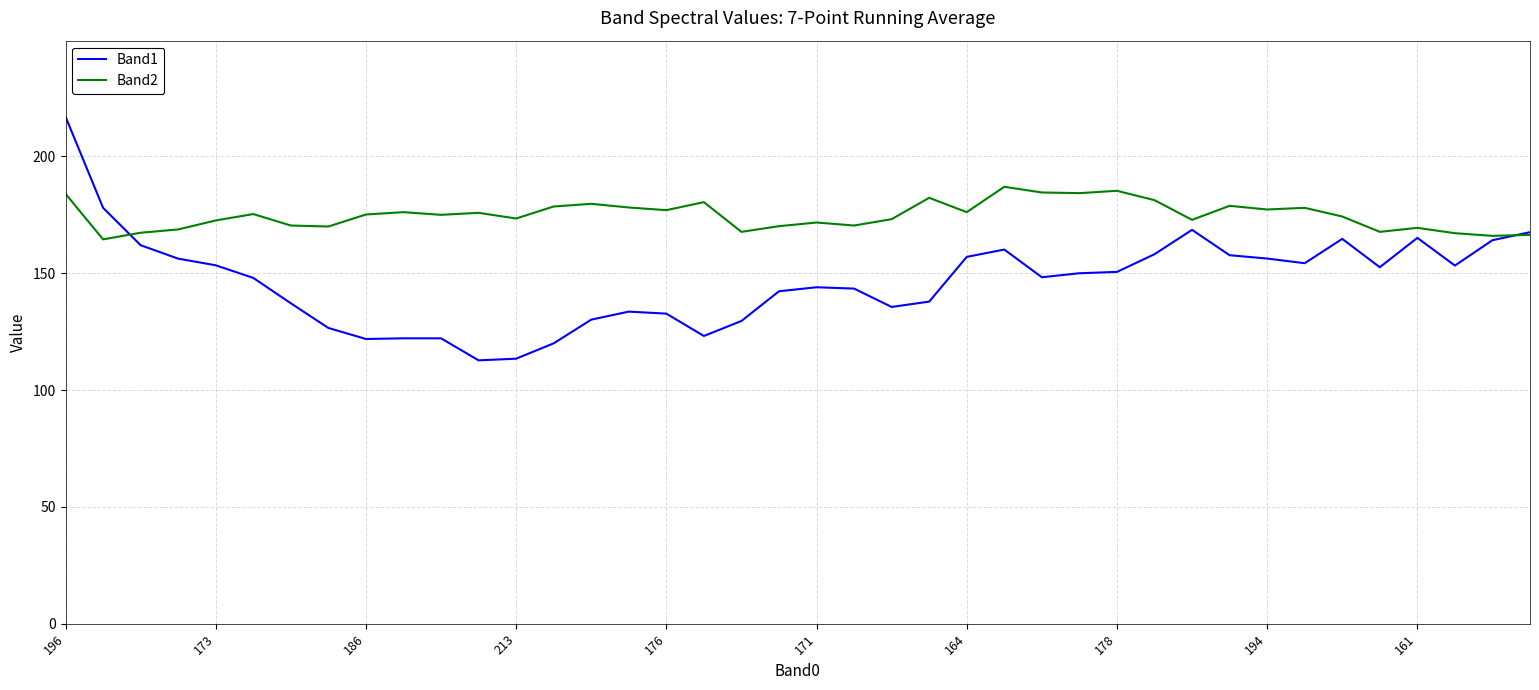

Which series has the widest spread of values?

Band1